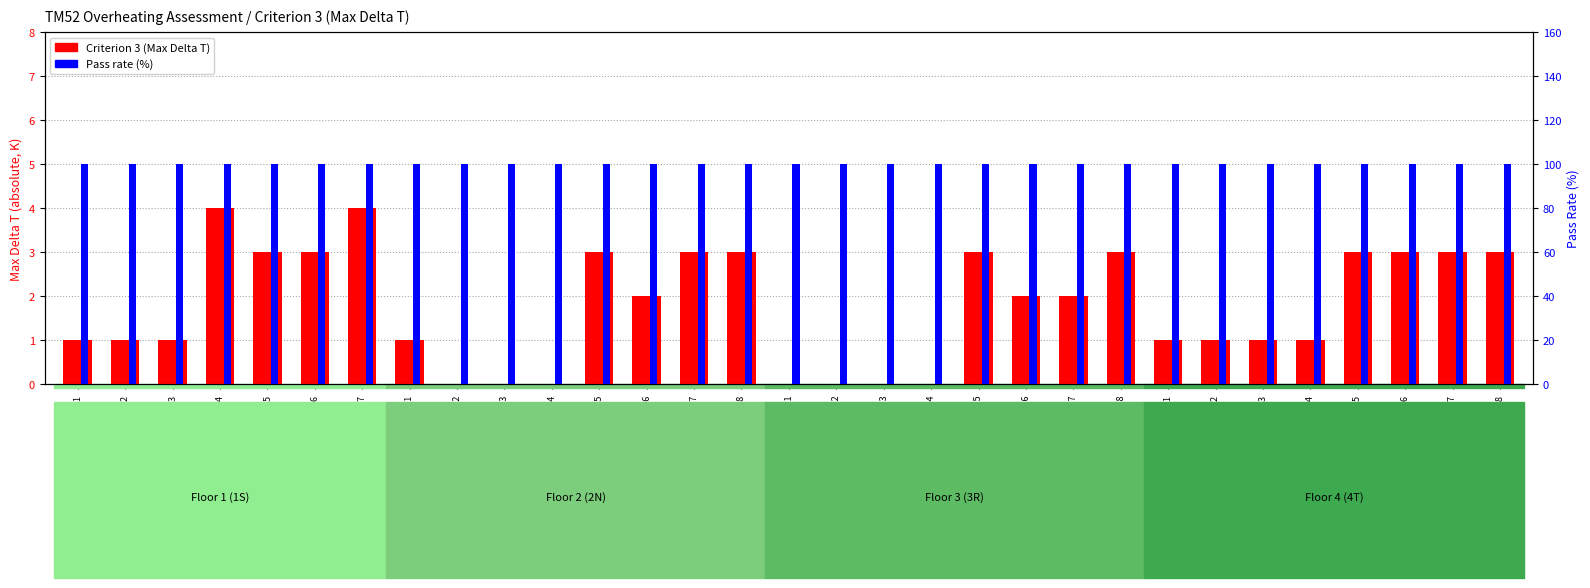

Reading left to right, list all the values displayed in this chart.

Criterion 3 (Max Delta T): 1S000001=1	1S000002=1	1S000003=1	1S000004=4	1S000005=3	1S000006=3	1S000007=4	2N000001=1	2N000002=0	2N000003=0	2N000004=0	2N000005=3	2N000006=2	2N000007=3	2N000008=3	3R000001=0	3R000002=0	3R000003=0	3R000004=0	3R000005=3	3R000006=2	3R000007=2	3R000008=3	4T000001=1	4T000002=1	4T000003=1	4T000004=1	4T000005=3	4T000006=3	4T000007=3	4T000008=3
Pass rate (%): 1S000001=100	1S000002=100	1S000003=100	1S000004=100	1S000005=100	1S000006=100	1S000007=100	2N000001=100	2N000002=100	2N000003=100	2N000004=100	2N000005=100	2N000006=100	2N000007=100	2N000008=100	3R000001=100	3R000002=100	3R000003=100	3R000004=100	3R000005=100	3R000006=100	3R000007=100	3R000008=100	4T000001=100	4T000002=100	4T000003=100	4T000004=100	4T000005=100	4T000006=100	4T000007=100	4T000008=100